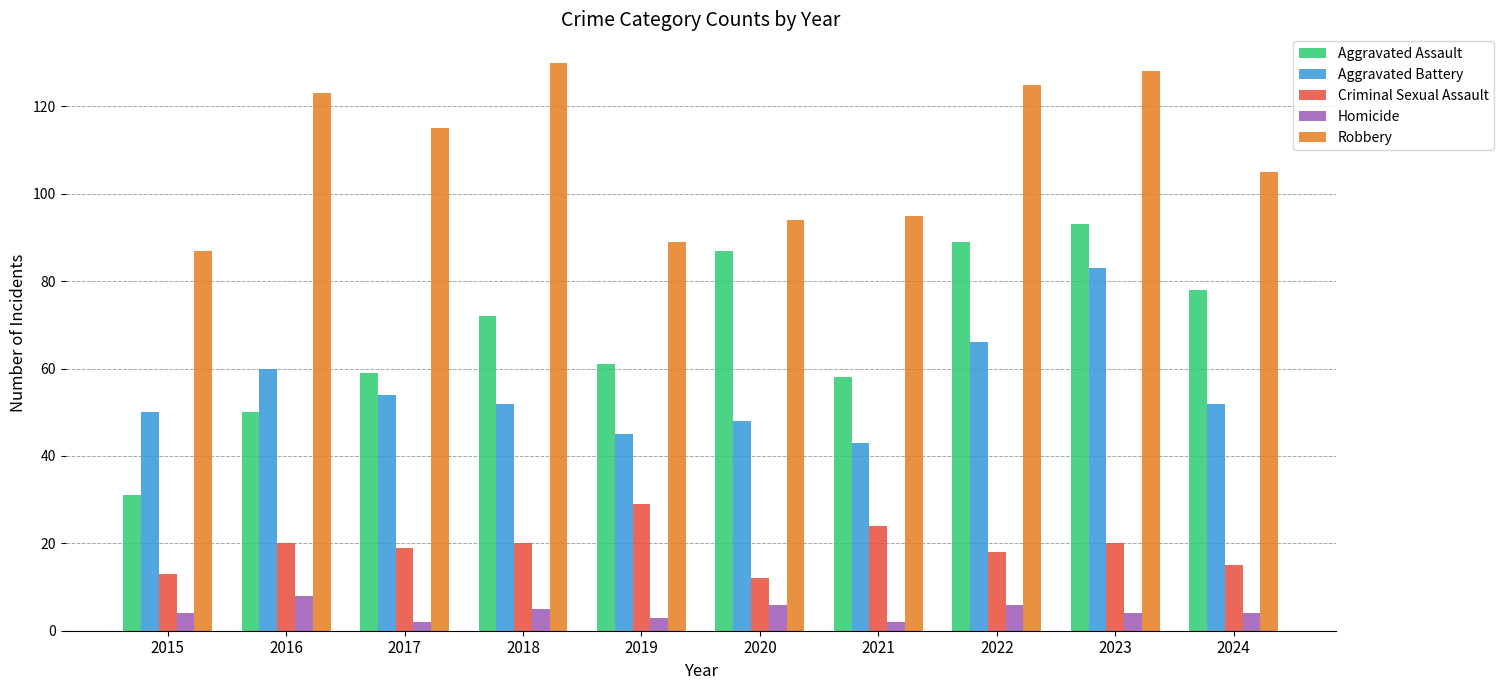

The Criminal Sexual Assault series shows 20 at 2016. True or false?

True